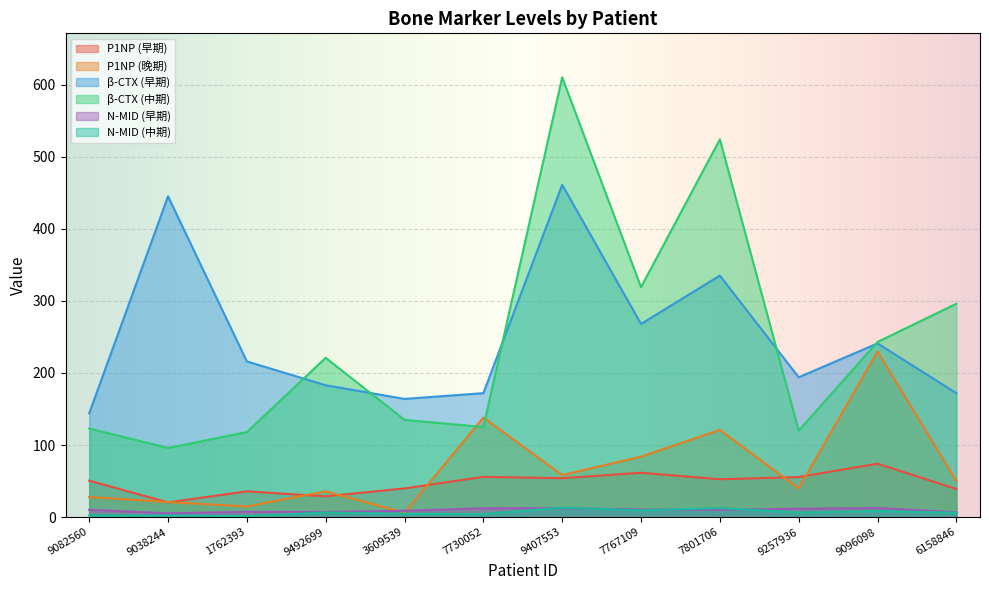

What are all the series names shown in the legend?

P1NP (早期), P1NP (晚期), β-CTX (早期), β-CTX (中期), N-MID (早期), N-MID (中期)